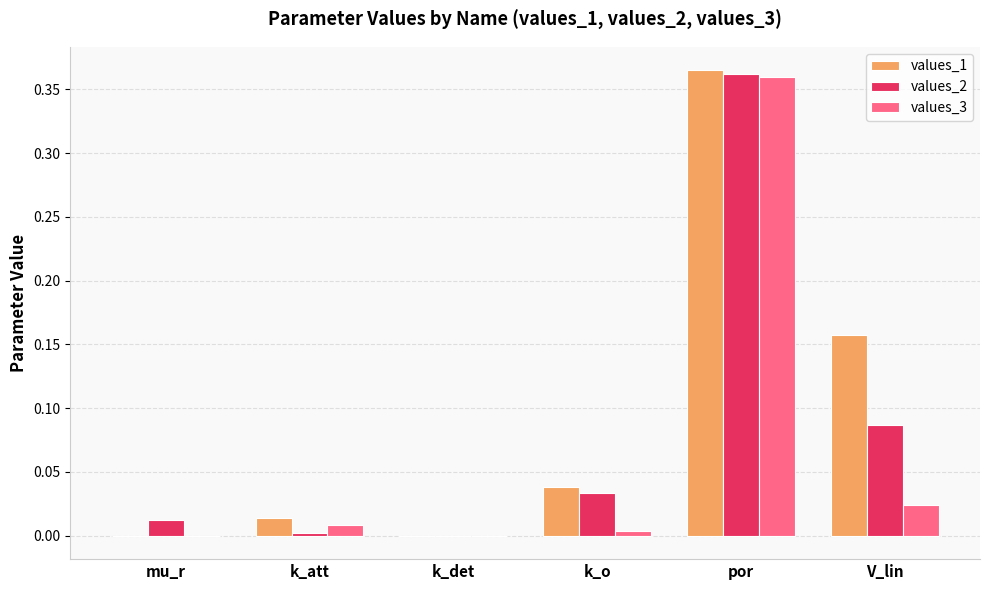

At which label does values_2 reach its peak?

por